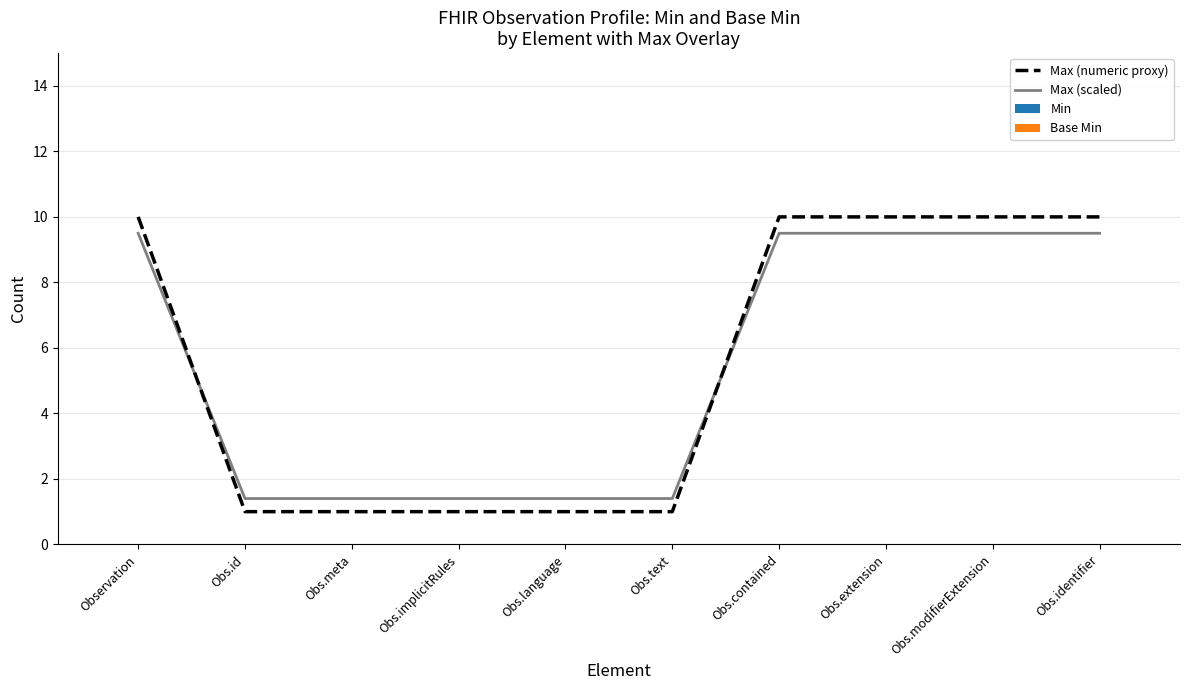

Which series has the largest range (max minus min)?

Max (numeric proxy)